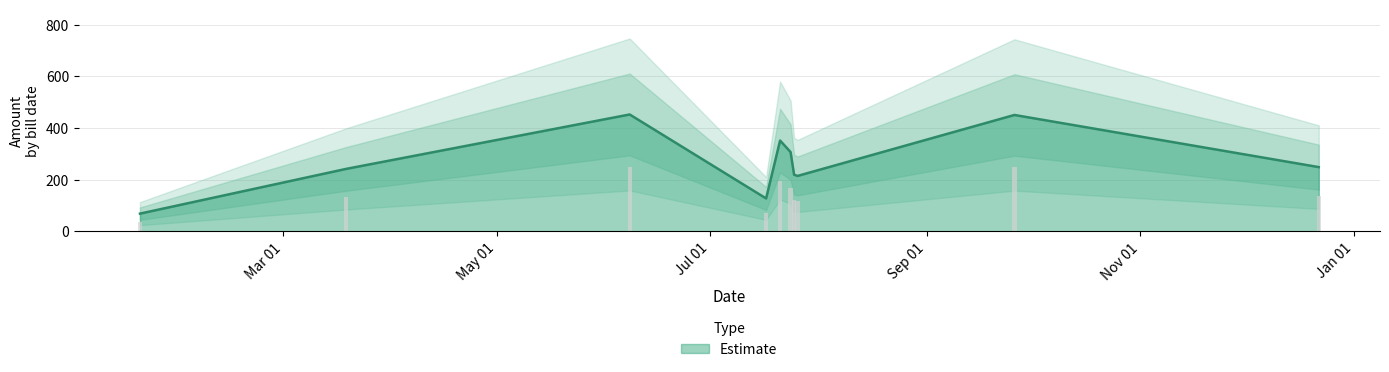

What is the lowest value of the Estimate series?

68.7